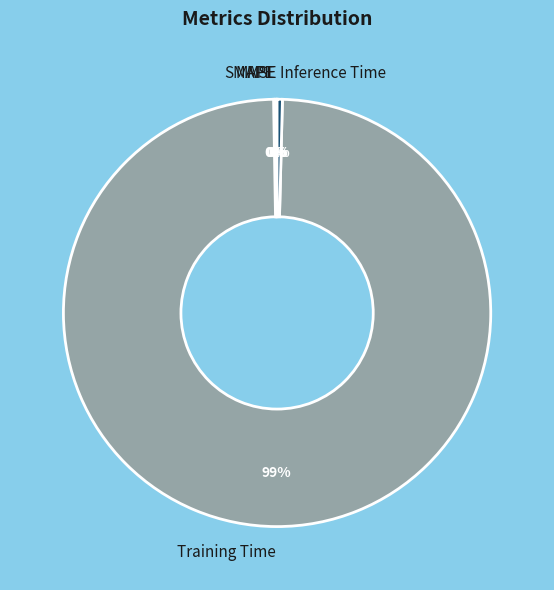

Which slice is the largest?

Training Time